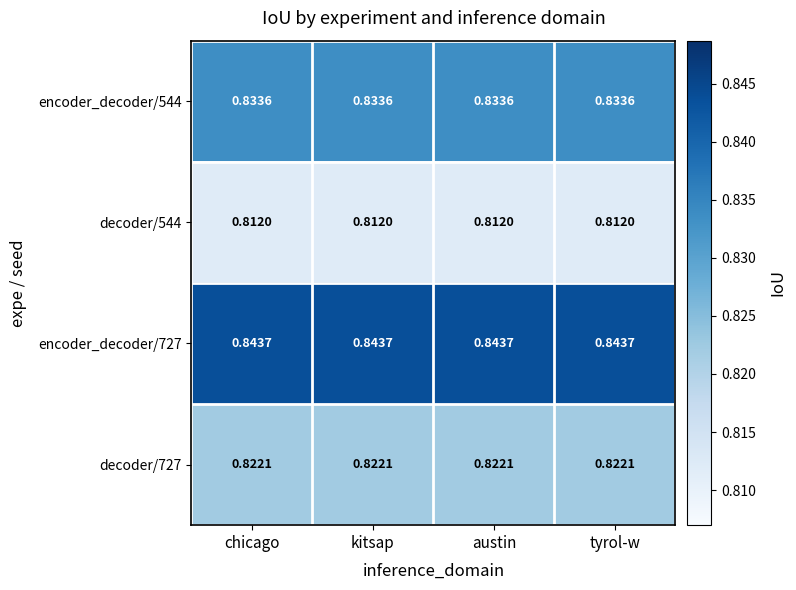

Which series has the largest range (max minus min)?

encoder_decoder/544